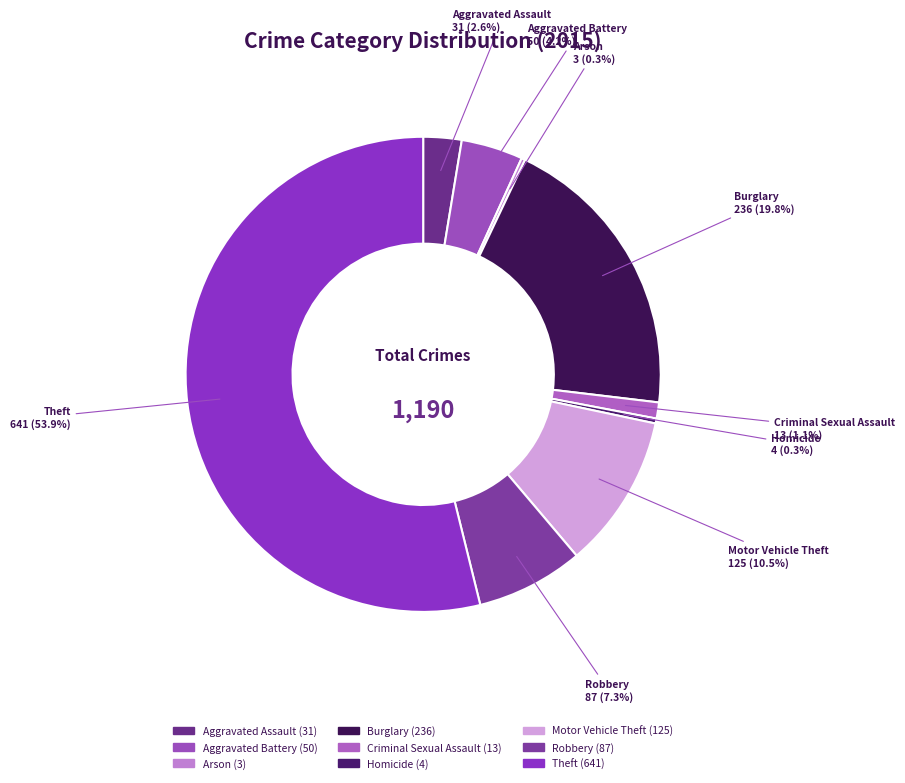

Do Theft and Aggravated Assault together represent more than half of the pie?

Yes